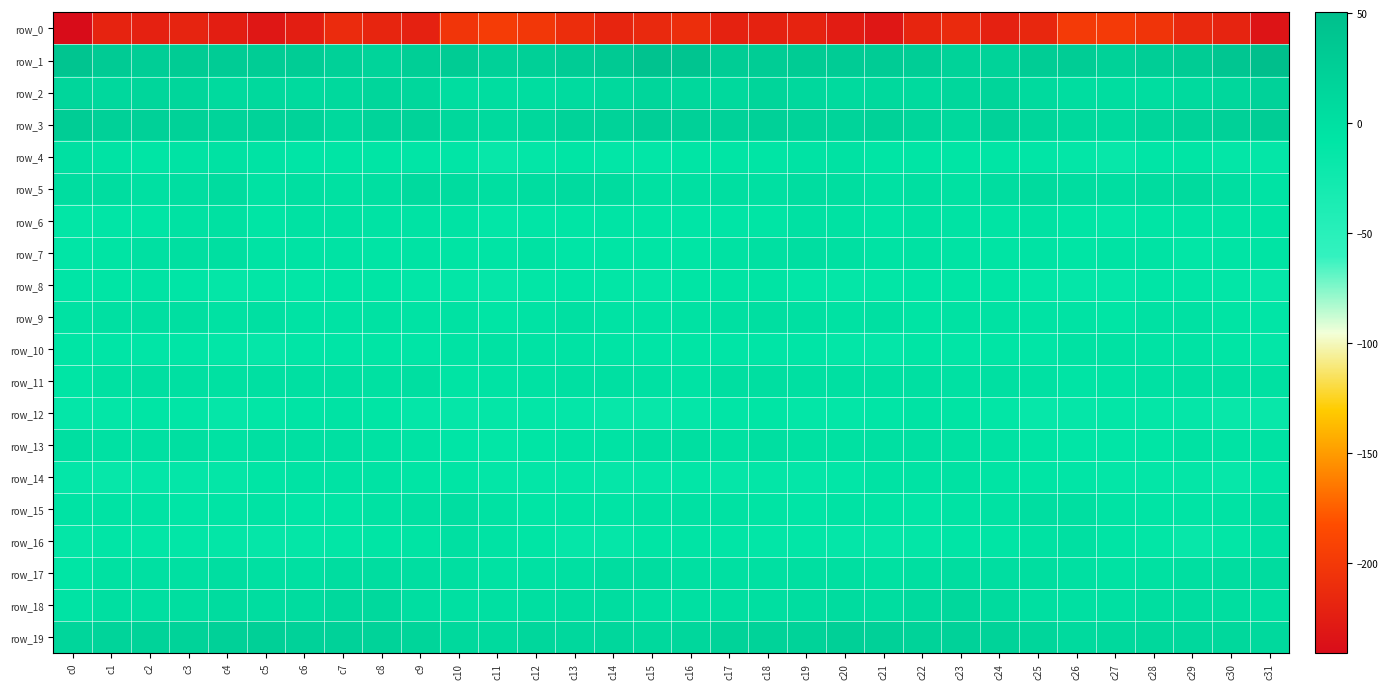

How many categories are shown in the chart?

32